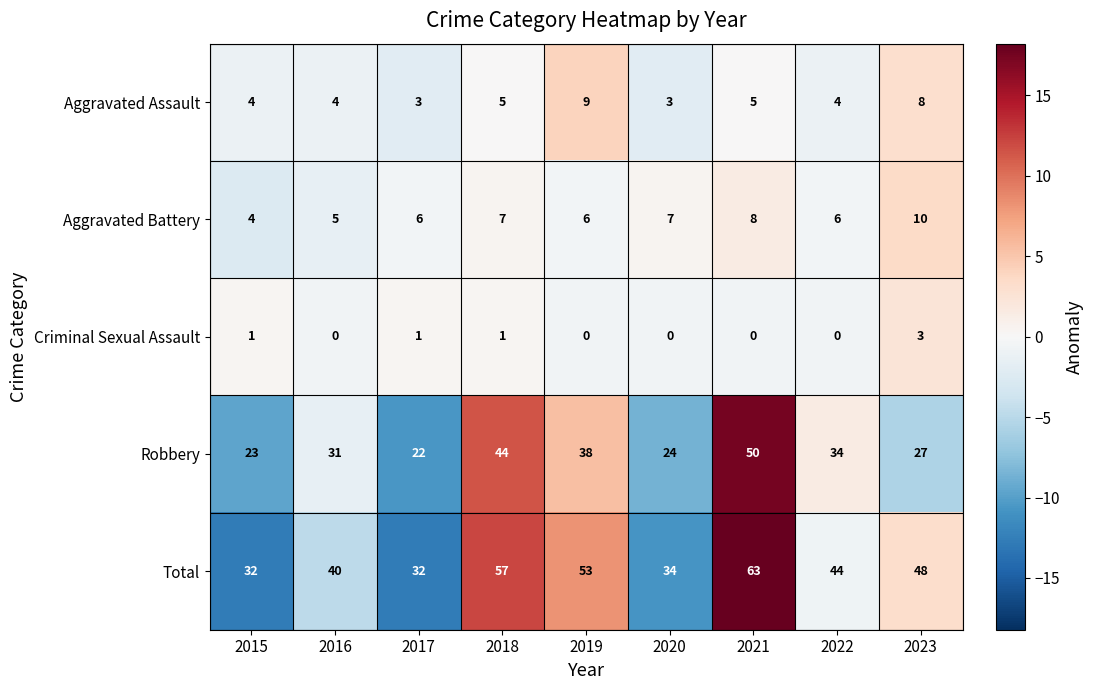

Is the value of Aggravated Assault at 2020 greater than the value of Robbery at 2020?

No